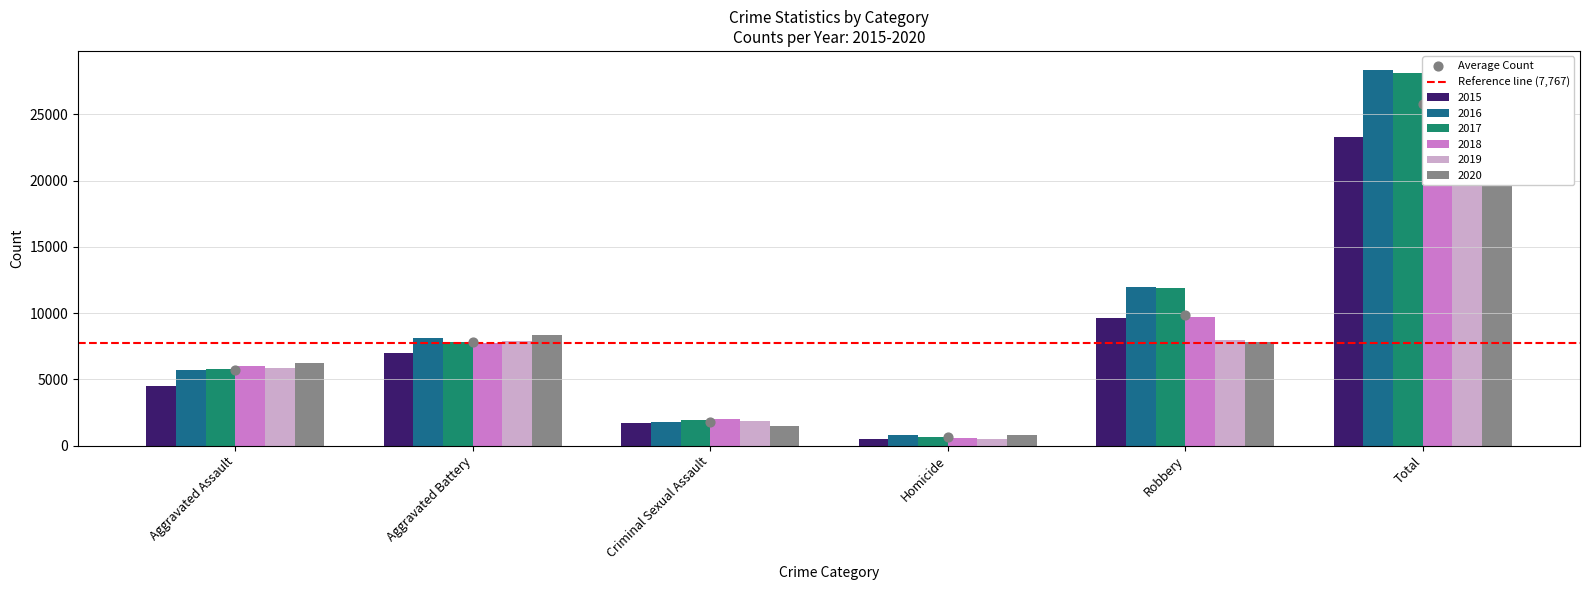

Which series contains the highest Y value?

2016